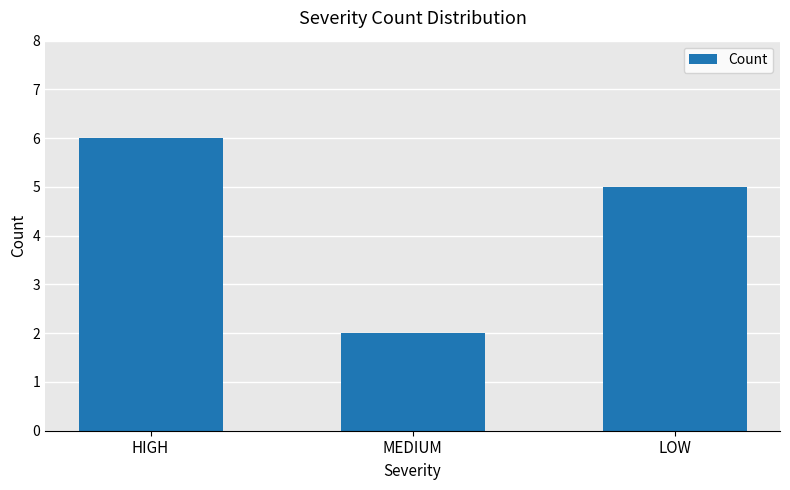

How many data points are less than 5?

1